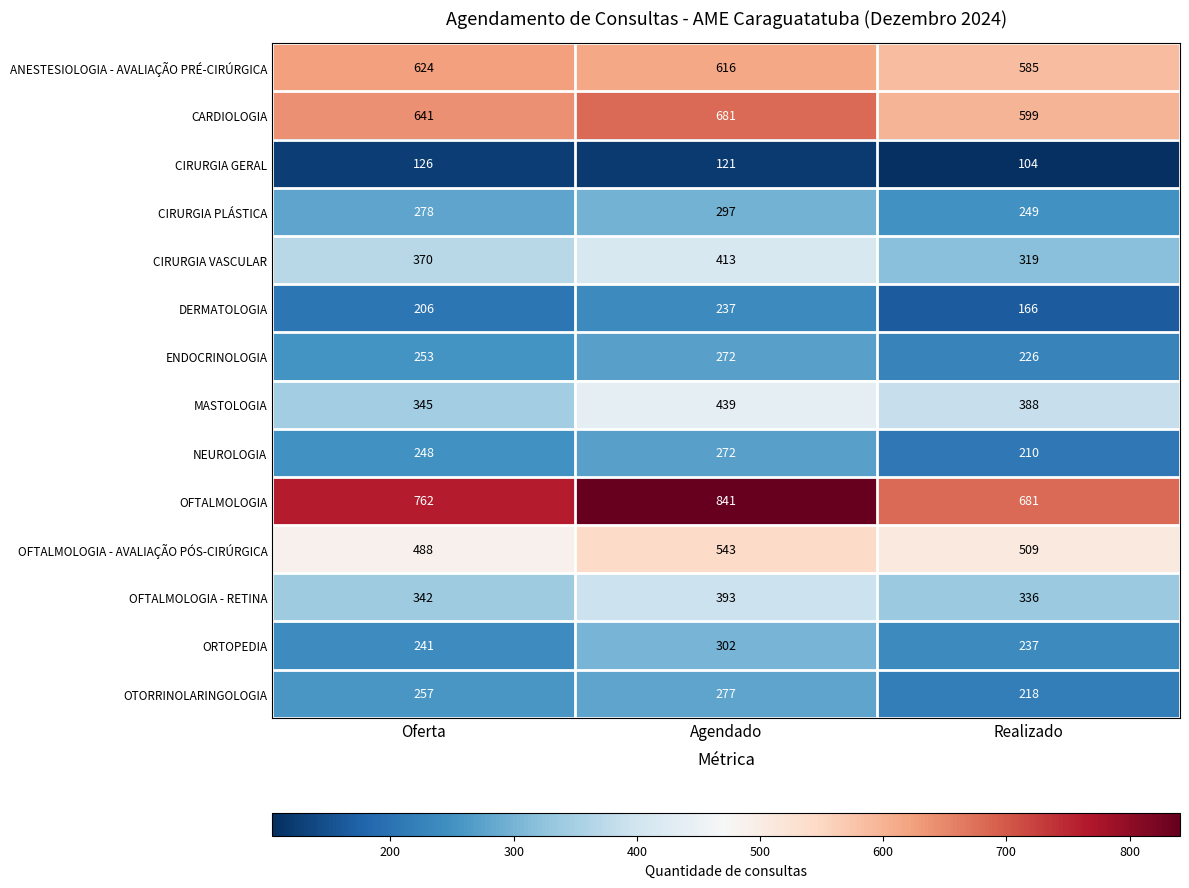

What is the average value of the OFTALMOLOGIA series?

761